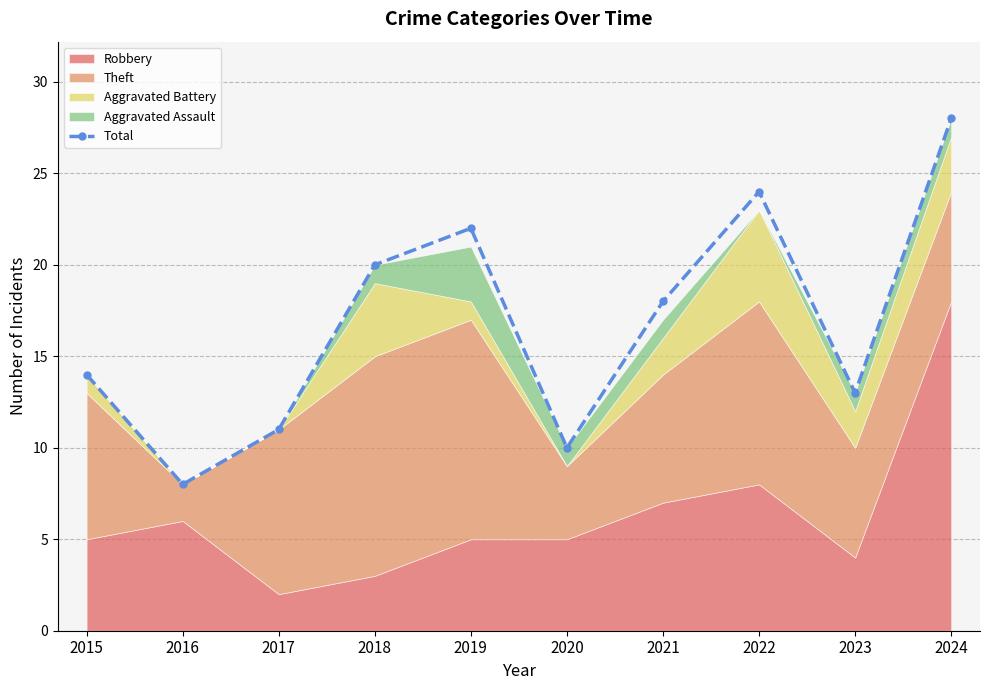

Rank the categories by value from highest to lowest.

2024, 2022, 2019, 2018, 2021, 2015, 2023, 2017, 2020, 2016